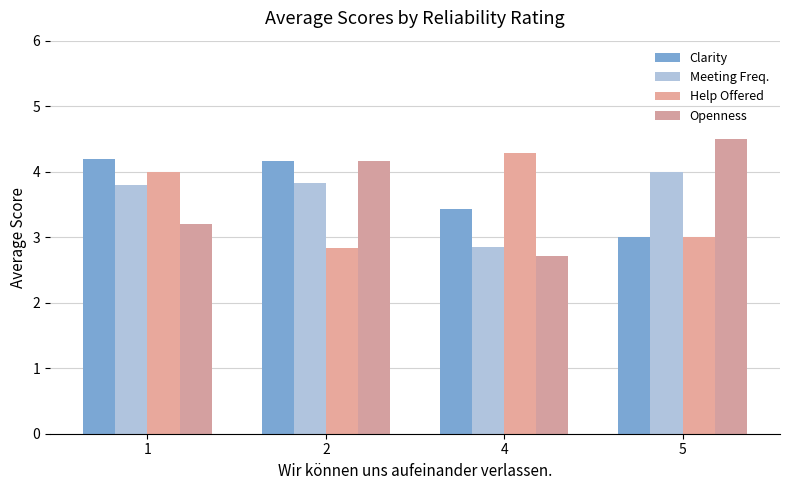

Which series has the largest total across all categories?

Clarity